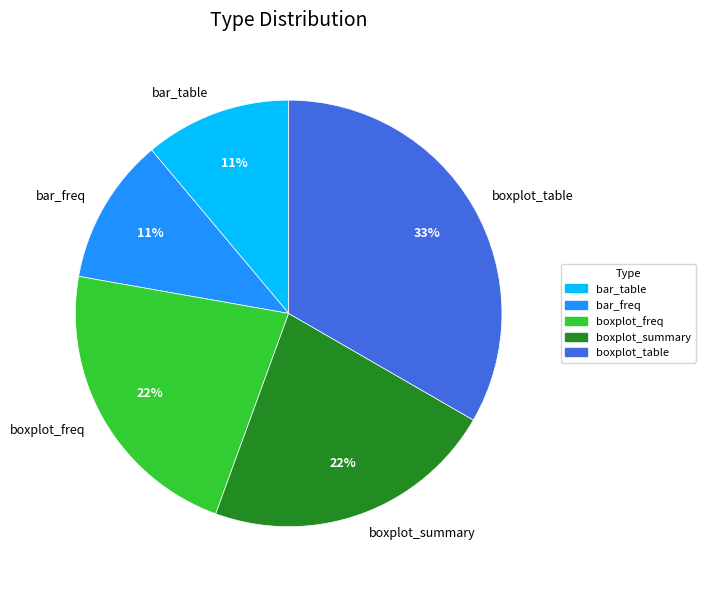

What is the ratio of the value at boxplot_freq to the value at bar_freq?

2.0